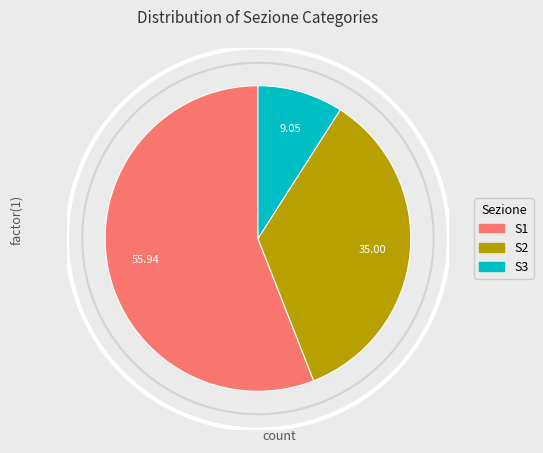

Count the number of slices in the pie.

3